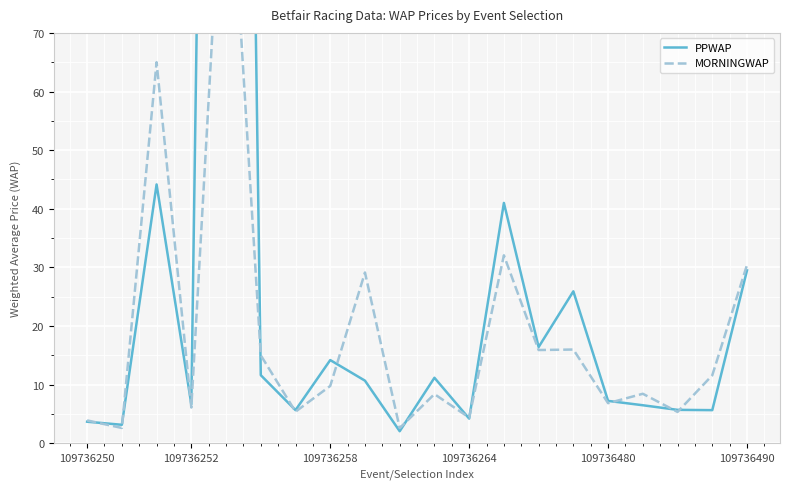

List the series in order of their overall mean, highest first.

PPWAP, MORNINGWAP